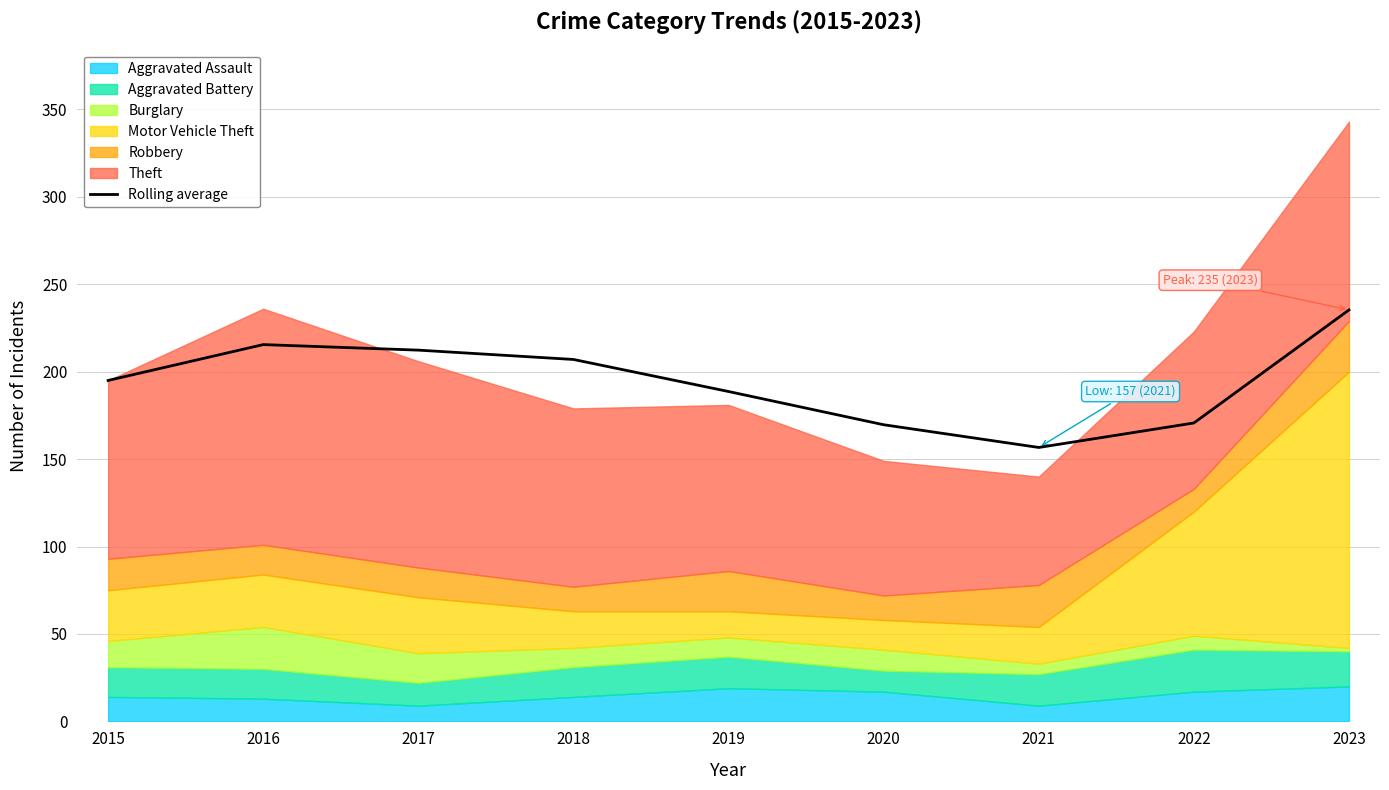

Count the number of categories in the chart.

9